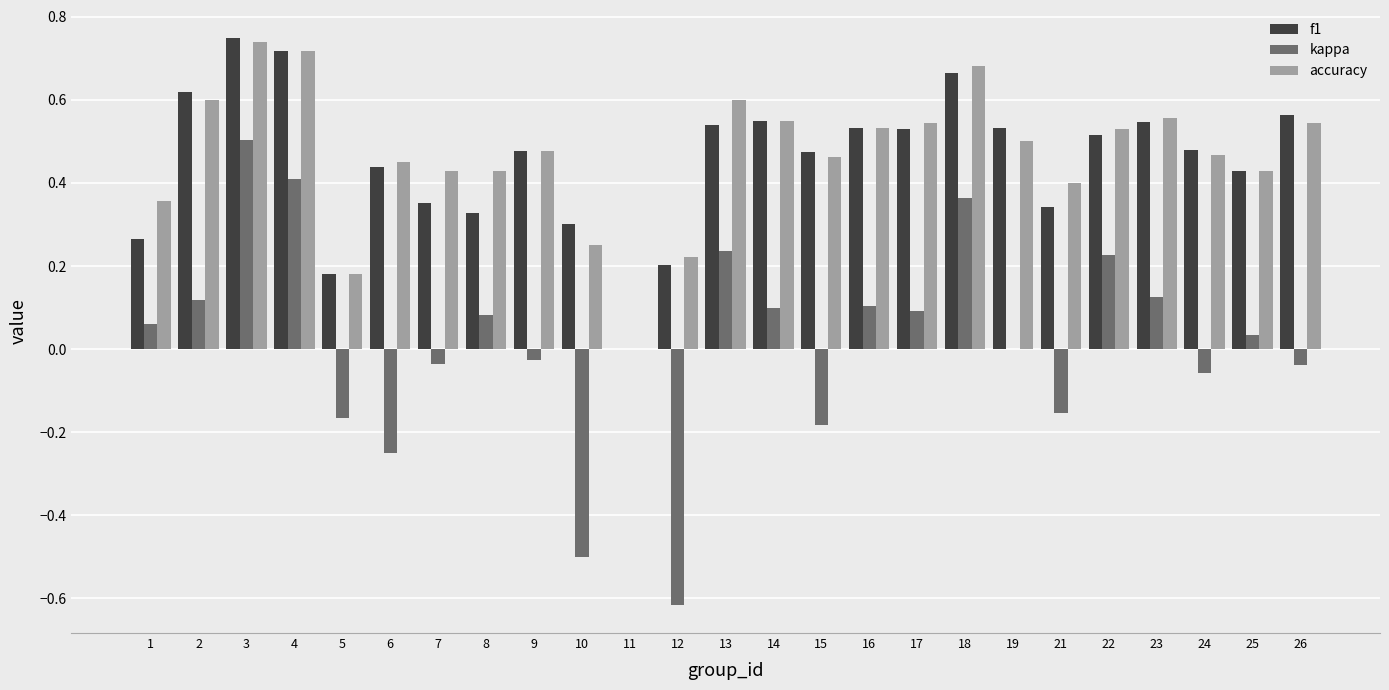

How many groups of bars are there?

25